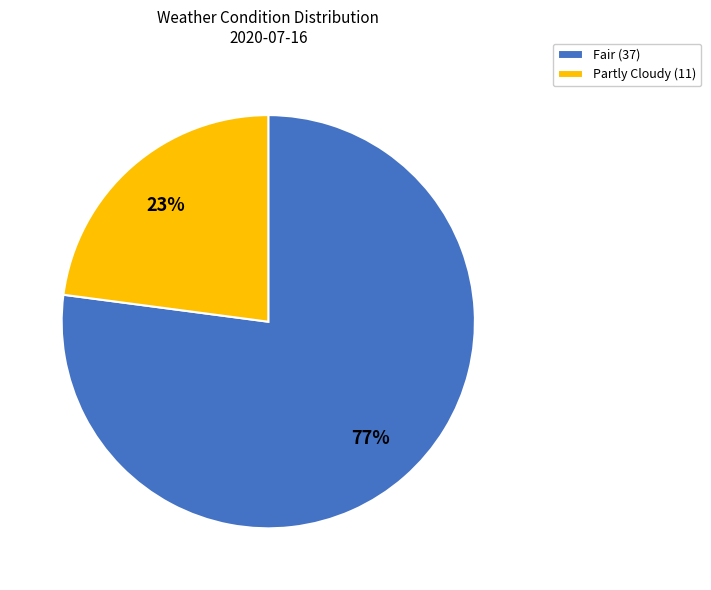

What percentage is the Fair (37) slice, to the nearest percent?

77%